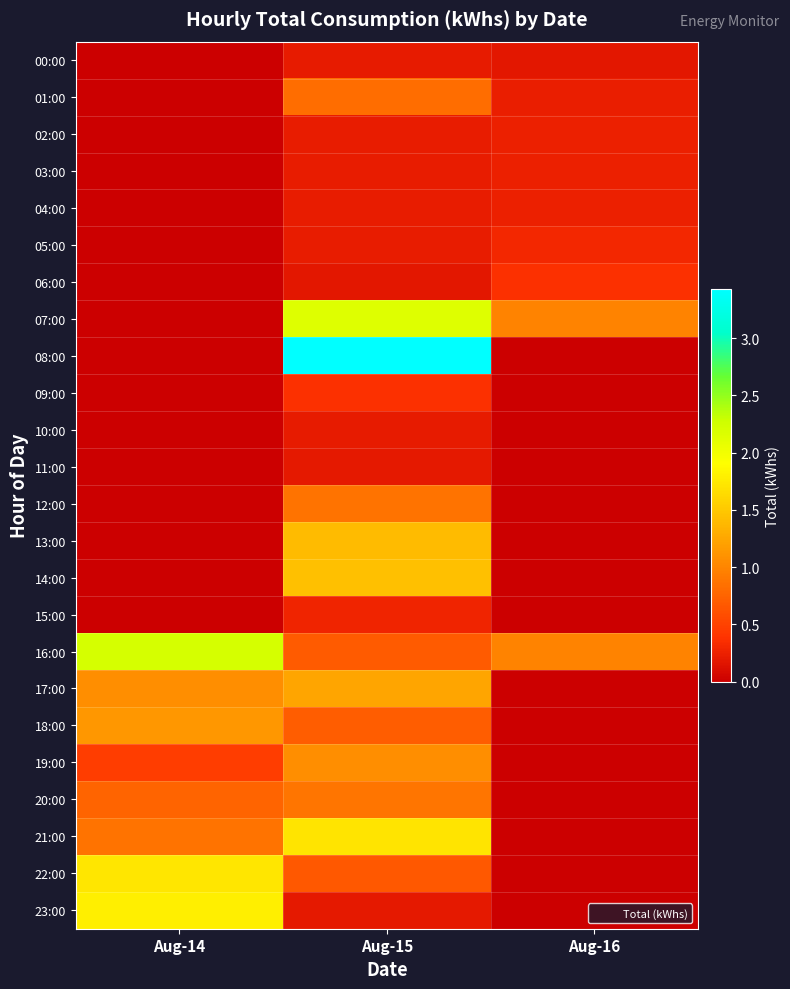

Reading left to right, extract all data points from this chart.

00:00: Aug-14=0.0	Aug-15=0.2	Aug-16=0.2
01:00: Aug-14=0.0	Aug-15=0.8	Aug-16=0.2
02:00: Aug-14=0.0	Aug-15=0.2	Aug-16=0.3
03:00: Aug-14=0.0	Aug-15=0.2	Aug-16=0.3
04:00: Aug-14=0.0	Aug-15=0.2	Aug-16=0.2
05:00: Aug-14=0.0	Aug-15=0.2	Aug-16=0.3
06:00: Aug-14=0.0	Aug-15=0.2	Aug-16=0.4
07:00: Aug-14=0.0	Aug-15=2.2	Aug-16=1.0
08:00: Aug-14=0.0	Aug-15=3.4	Aug-16=0.0
09:00: Aug-14=0.0	Aug-15=0.4	Aug-16=0.0
10:00: Aug-14=0.0	Aug-15=0.2	Aug-16=0.0
11:00: Aug-14=0.0	Aug-15=0.2	Aug-16=0.0
12:00: Aug-14=0.0	Aug-15=0.9	Aug-16=0.0
13:00: Aug-14=0.0	Aug-15=1.4	Aug-16=0.0
14:00: Aug-14=0.0	Aug-15=1.4	Aug-16=0.0
15:00: Aug-14=0.0	Aug-15=0.3	Aug-16=0.0
16:00: Aug-14=2.2	Aug-15=0.7	Aug-16=1.0
17:00: Aug-14=1.1	Aug-15=1.2	Aug-16=0.0
18:00: Aug-14=1.1	Aug-15=0.7	Aug-16=0.0
19:00: Aug-14=0.5	Aug-15=1.1	Aug-16=0.0
20:00: Aug-14=0.8	Aug-15=0.9	Aug-16=0.0
21:00: Aug-14=0.9	Aug-15=1.7	Aug-16=0.0
22:00: Aug-14=1.7	Aug-15=0.7	Aug-16=0.0
23:00: Aug-14=1.8	Aug-15=0.2	Aug-16=0.0